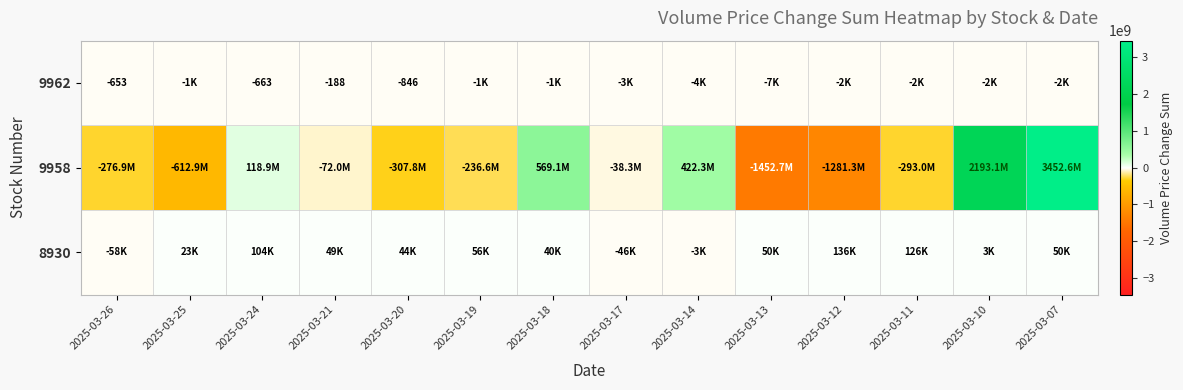

True or false: 9962 has a value of -846 at 2025-03-20.

True